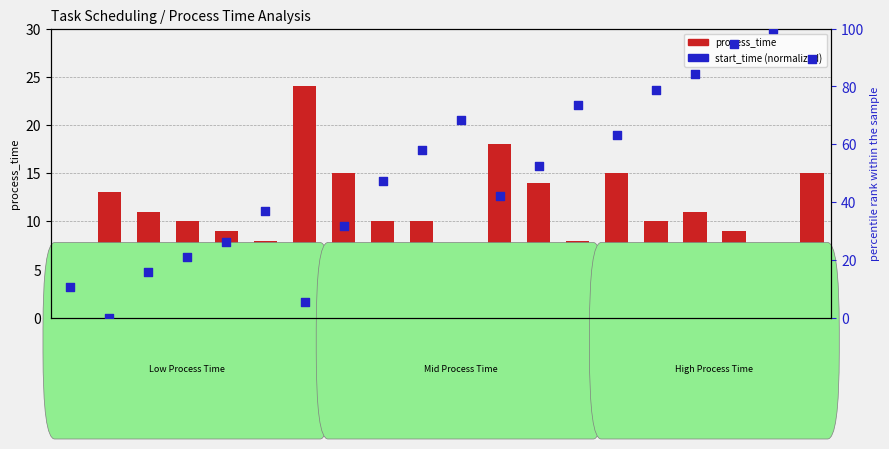

What are all the series names shown in the legend?

process_time, start_time (normalized)